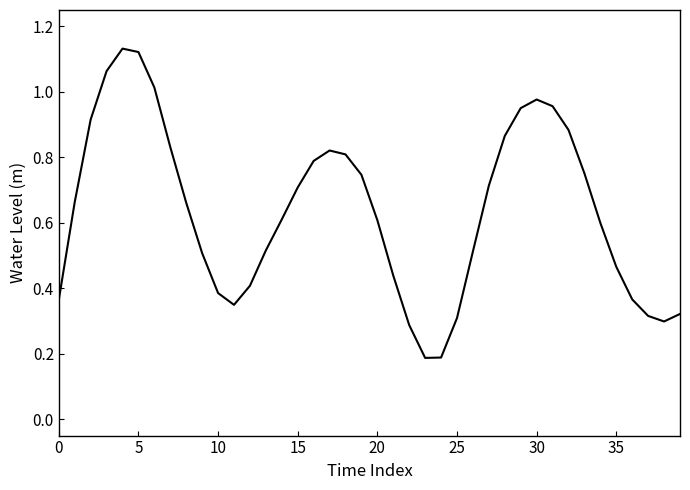

Is this an area chart (filled region under the line)?

No